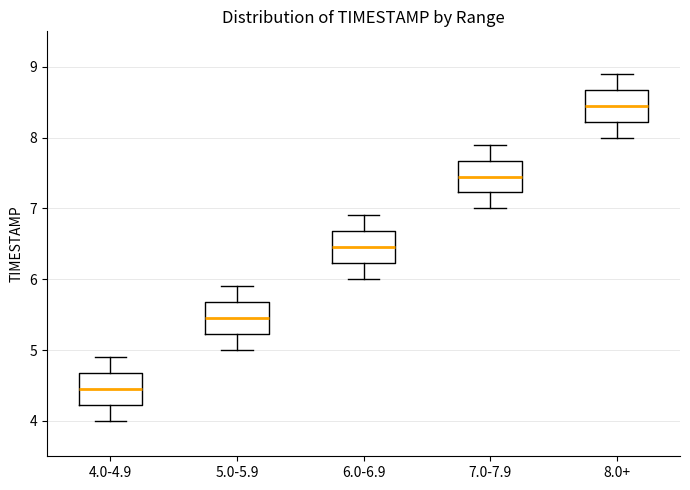

Reading left to right, read every box against the y-axis: the position of its median line, the range the box covers, and the ends of its whiskers. The values are not printed on the chart, so give them approximately, as read against the axis.

4.0-4.9: median 4.5, box 4.2 to 4.7, whiskers 4.0 to 4.9
5.0-5.9: median 5.5, box 5.2 to 5.7, whiskers 5.0 to 5.9
6.0-6.9: median 6.5, box 6.2 to 6.7, whiskers 6.0 to 6.9
7.0-7.9: median 7.5, box 7.2 to 7.7, whiskers 7.0 to 7.9
8.0+: median 8.5, box 8.2 to 8.7, whiskers 8.0 to 8.9